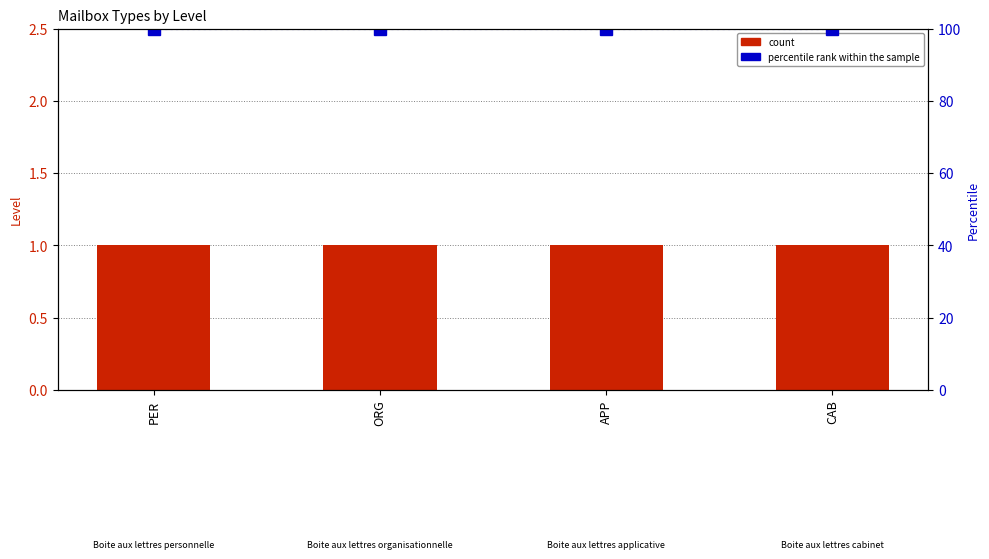

Rank the categories by count value from highest to lowest.

PER, ORG, APP, CAB